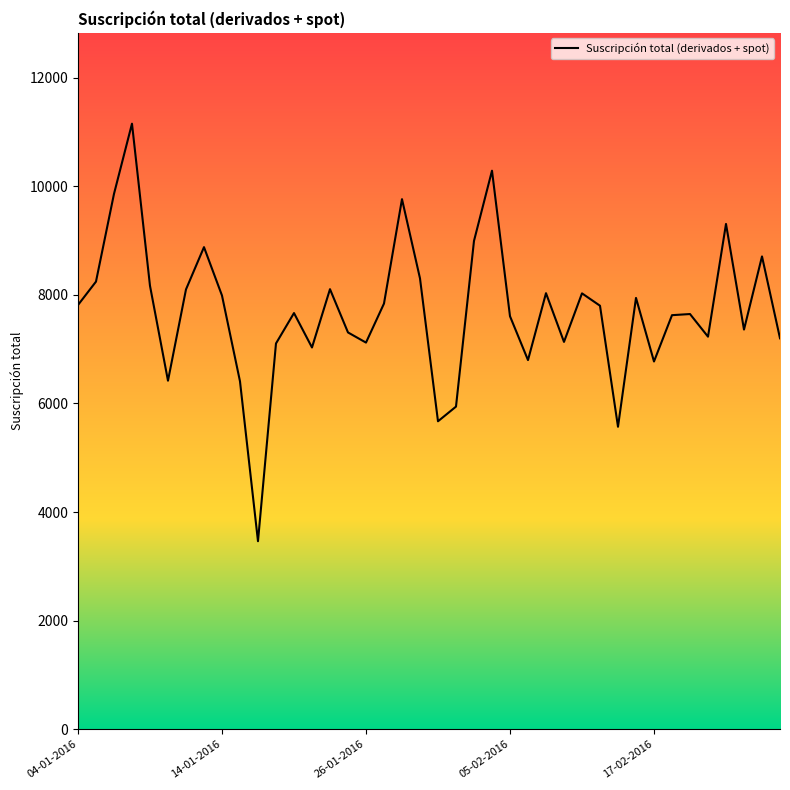

Does the chart have visible grid lines?

No